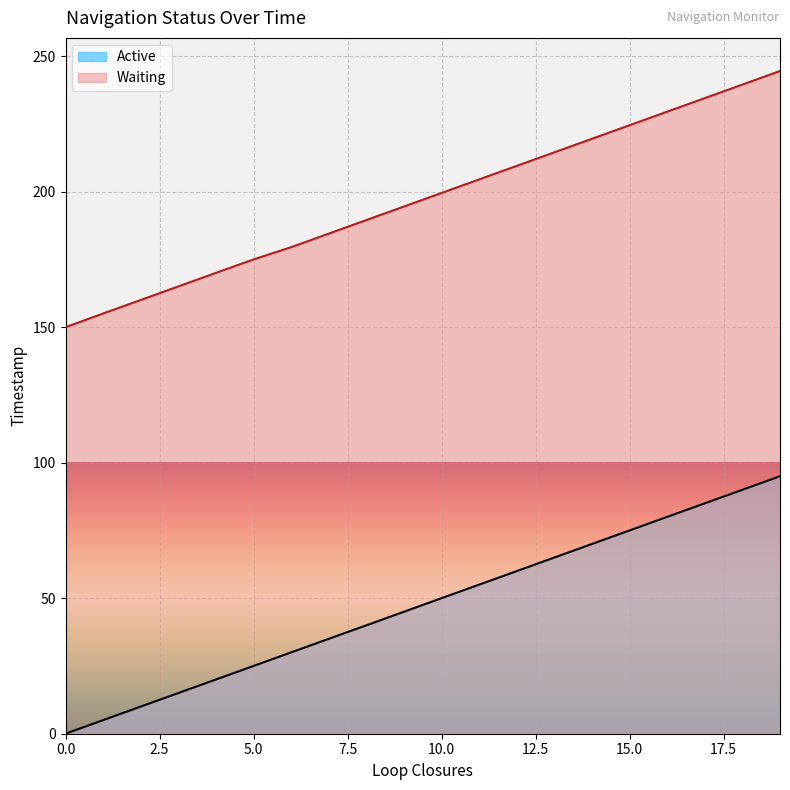

True or false: Active and Waiting intersect in this chart.

False